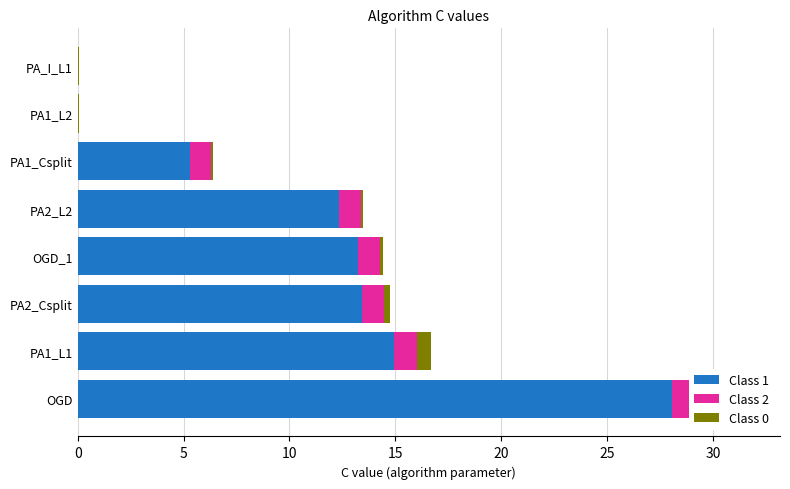

Between PA2_Csplit and OGD_1, which series saw the biggest shift?

Class 1